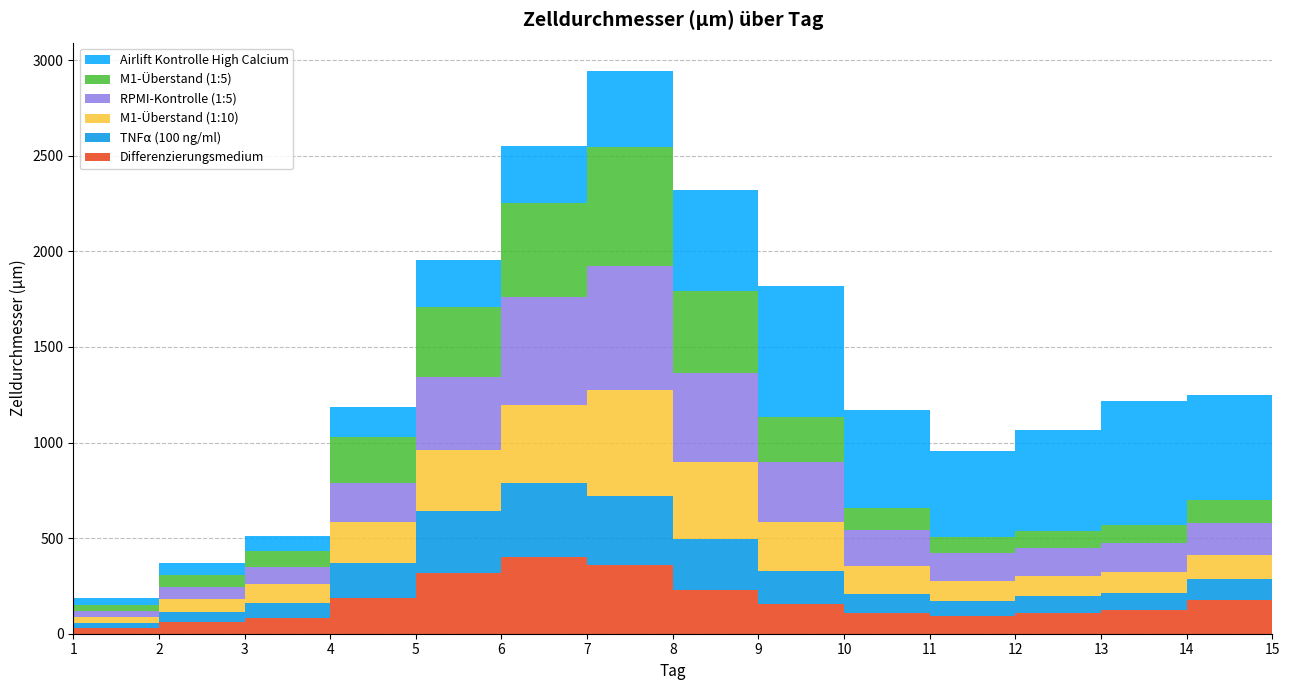

Reading left to right, what are all the values shown in this chart?

Differenzierungsmedium: 11.1	32.1	59.1	80.6	187.1	315.1	403.6	360.1	230.6	157.1	108.6	94.1	110.6	126.6	178.6
TNF⍺ (100 ng/ml): 10.6	26.1	56.6	82.6	183.6	326.1	385.1	362.1	263.1	171.1	100.1	78.6	86.1	88.6	107.6
M1-Überstand (1:10): 10.6	31.6	66.6	95.6	212.6	319.6	406.6	551.6	402.6	257.6	146.6	103.6	104.6	105.6	126.6
RPMI-Kontrolle (1:5): 11.1	31.6	61.1	87.6	204.1	382.1	567.6	647.1	469.1	314.6	186.6	144.6	149.1	155.6	168.6
M1-Überstand (1:5): 10.6	29.1	63.1	88.1	239.6	367.1	488.1	623.1	429.6	234.1	114.6	83.1	87.1	93.1	119.6
Airlift Kontrolle High Calcium: 11.1	38.6	64.1	77.1	157.1	245.6	299.1	400.6	527.6	686.1	511.6	453.1	526.1	648.6	545.1